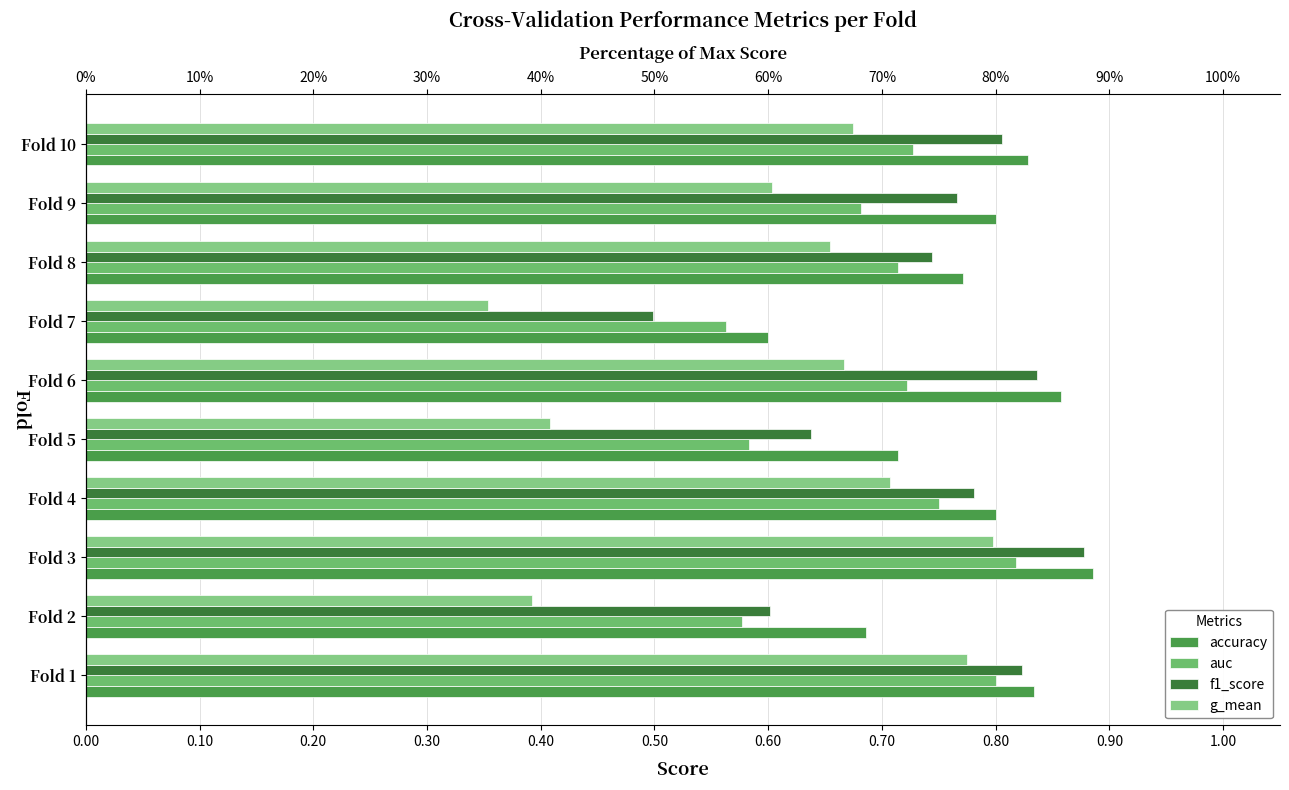

What is the difference between the highest and lowest values at Fold 7?

0.2